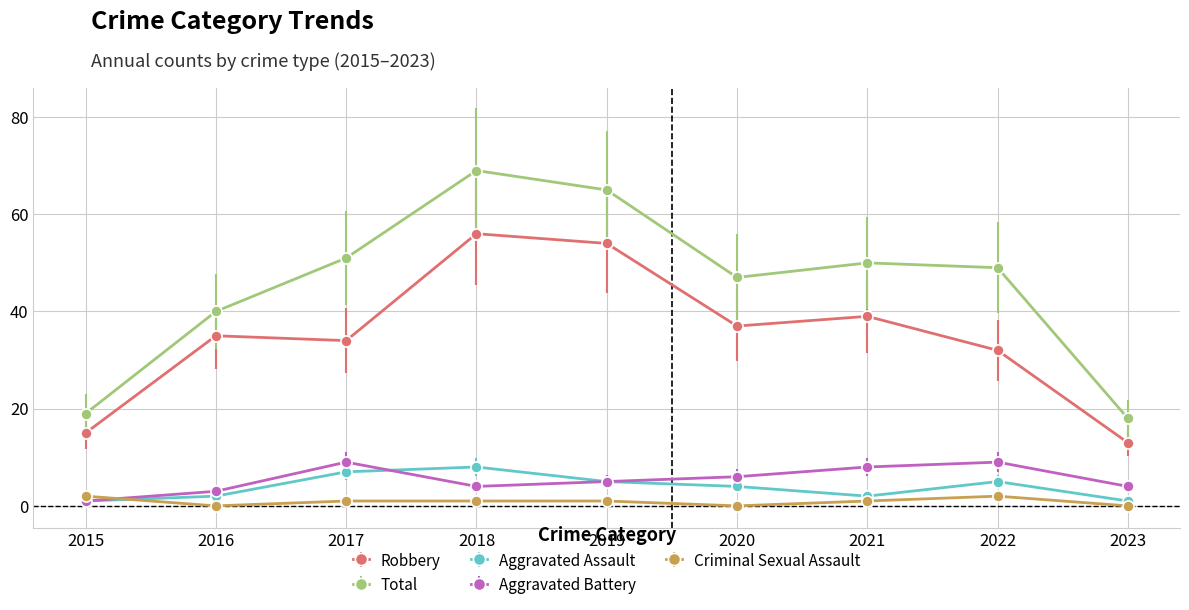

What is the value of the Aggravated Assault point at the 2nd from the left?

2